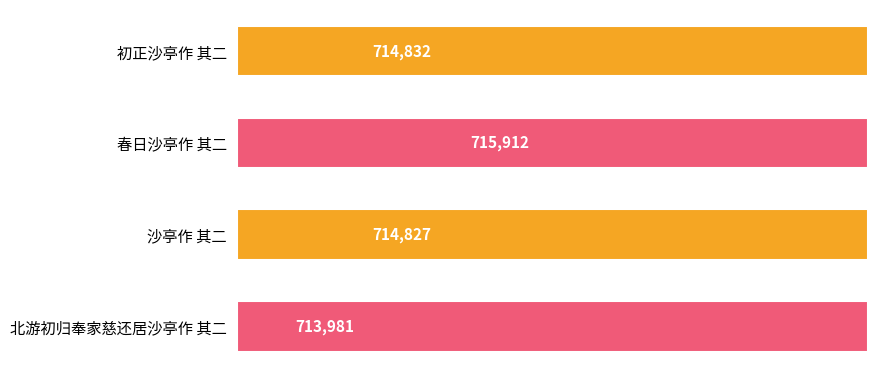

Reading left to right, list all the values displayed in this chart.

714832	715912	714827	713981